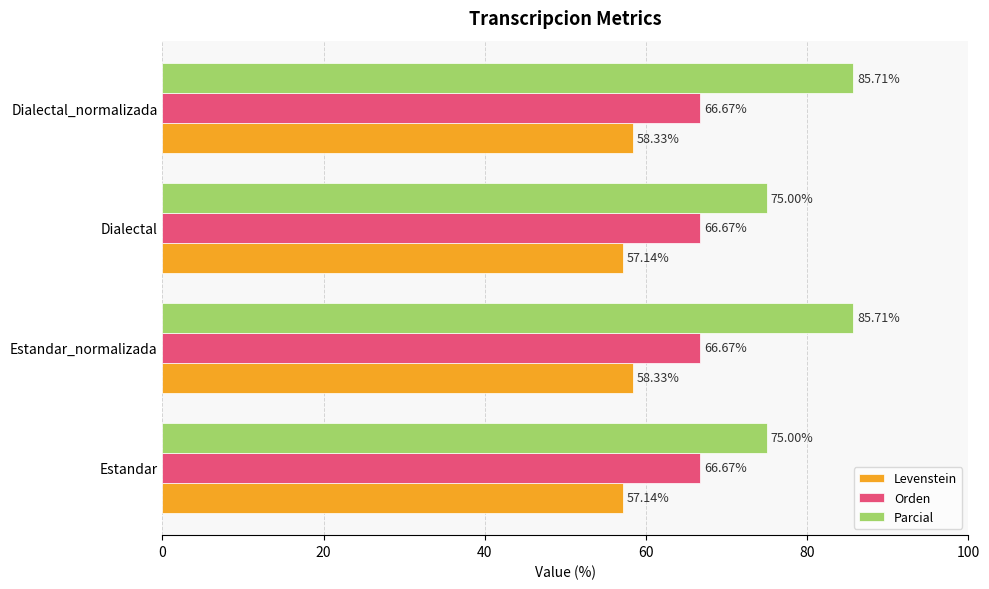

Which series has the largest range (max minus min)?

Parcial